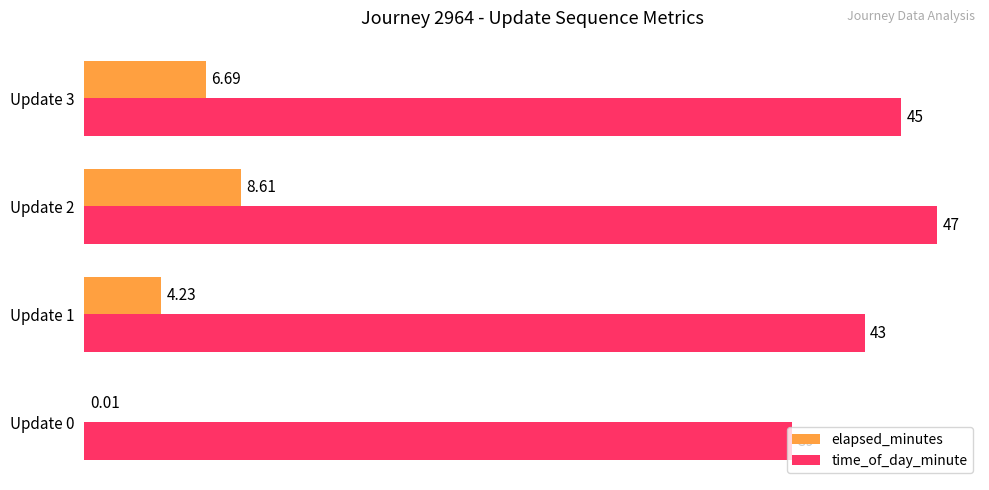

Which series has the largest total across all categories?

time_of_day_minute